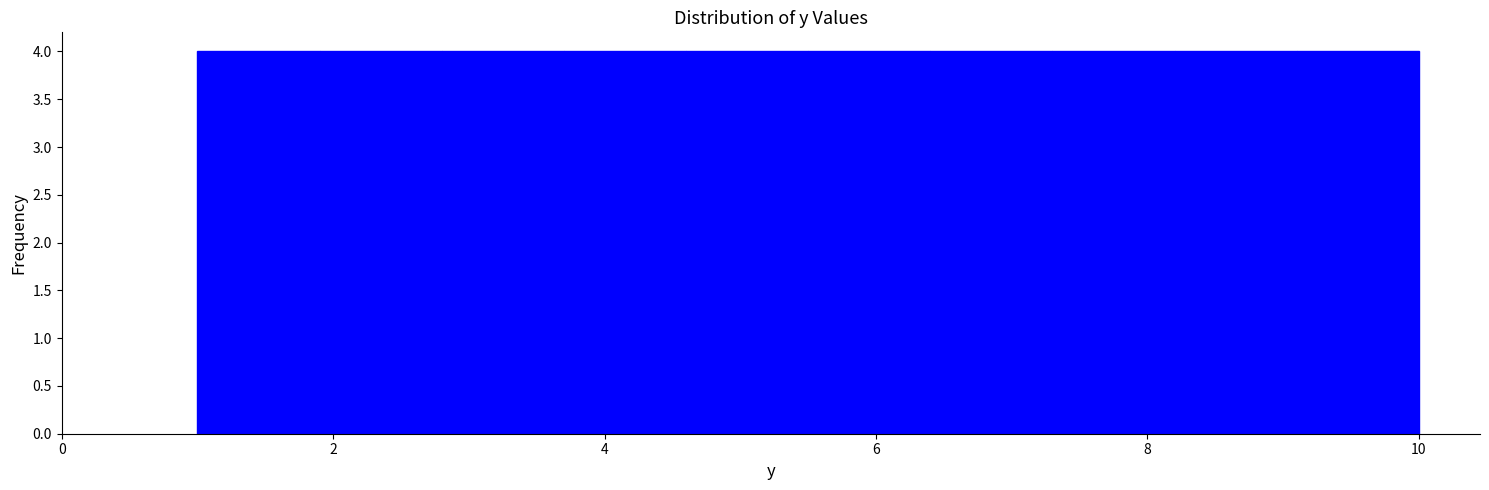

Reading left to right, transcribe this chart: for each bar, give the range it covers on the x-axis and its height. Neither the bar edges nor the heights are printed on the chart, so give them approximately, as read against the axes.

1.0 to 1.9: 4
1.9 to 2.8: 4
2.8 to 3.7: 4
3.7 to 4.6: 4
4.6 to 5.5: 4
5.5 to 6.4: 4
6.4 to 7.3: 4
7.3 to 8.2: 4
8.2 to 9.1: 4
9.1 to 10.0: 4